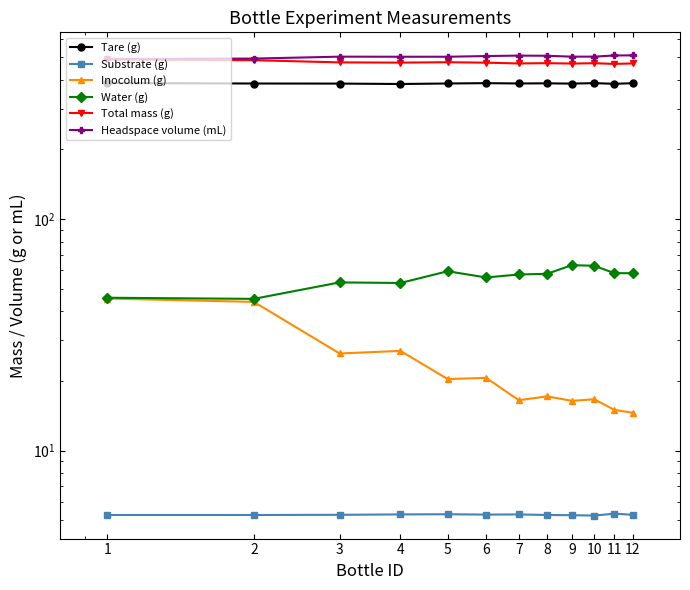

True or false: Total mass (g) and Inocolum (g) intersect in this chart.

False